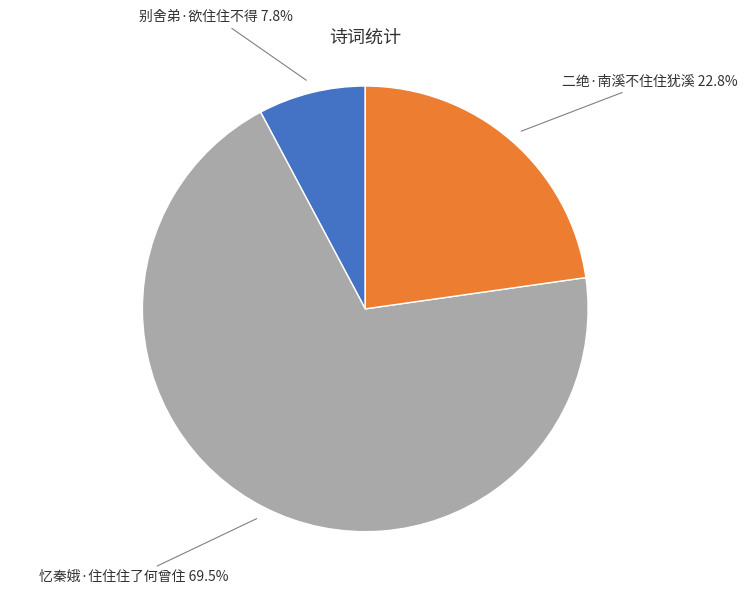

How many segments does this pie chart have?

3